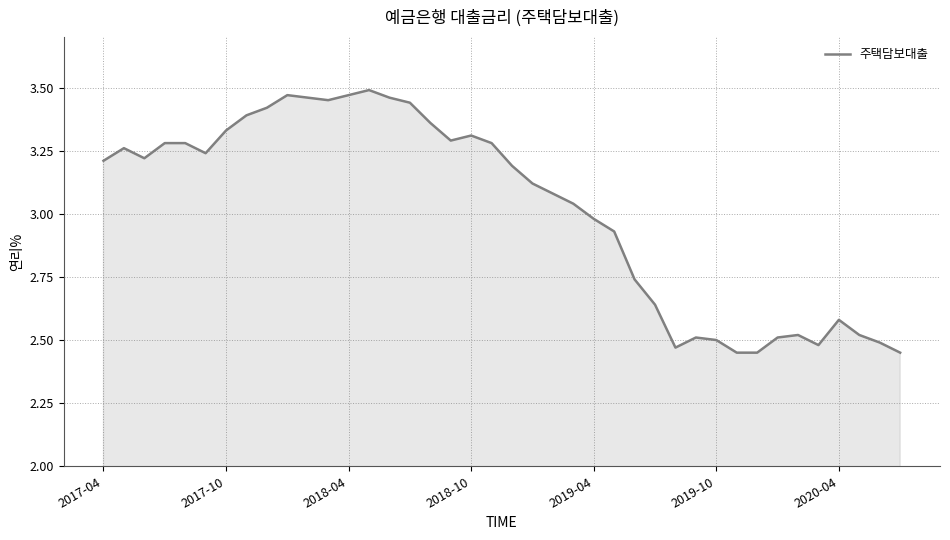

What is the difference between the maximum and minimum values?

1.0